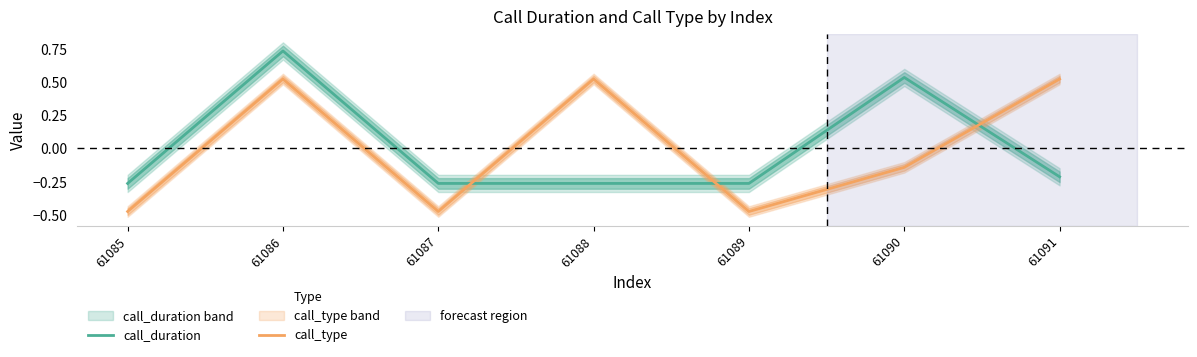

How many lines are shown in the chart?

2